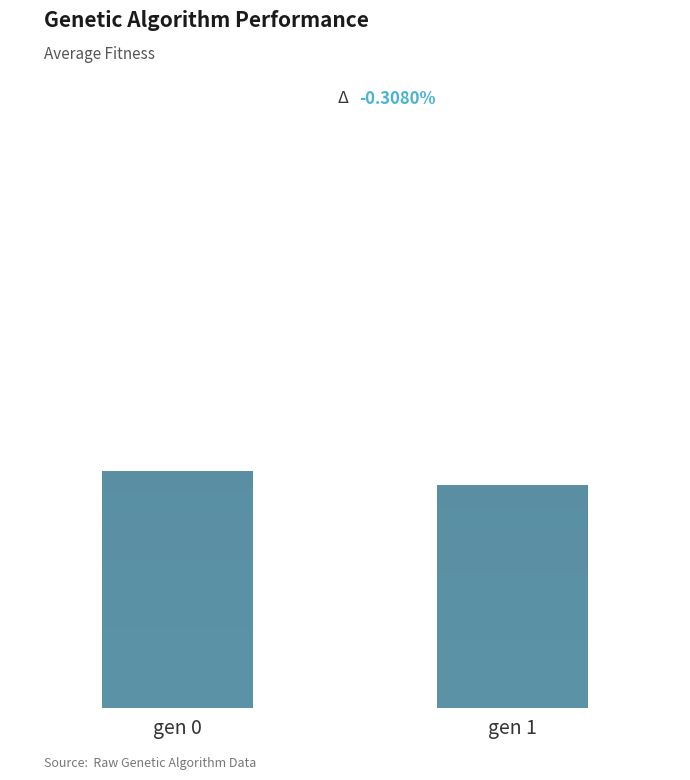

How many values are below 310?

1